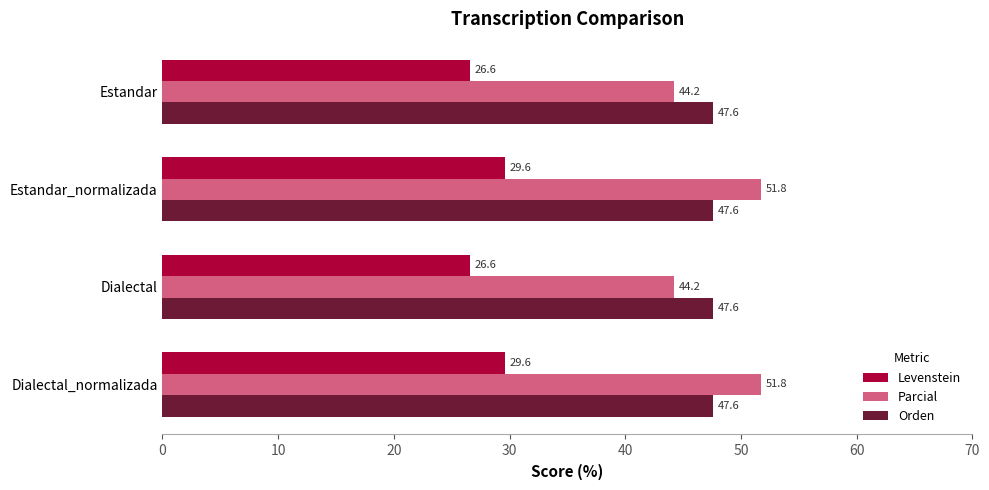

Rank the series at Dialectal from lowest to highest value.

Levenstein, Parcial, Orden